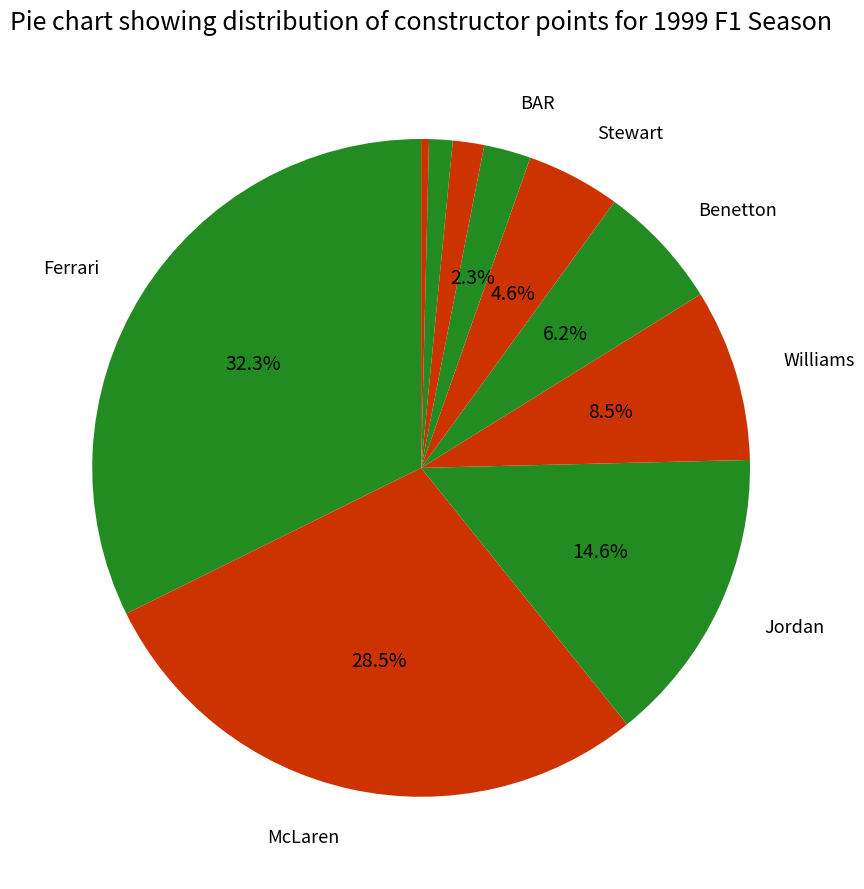

Which category has the biggest portion of the pie?

Ferrari